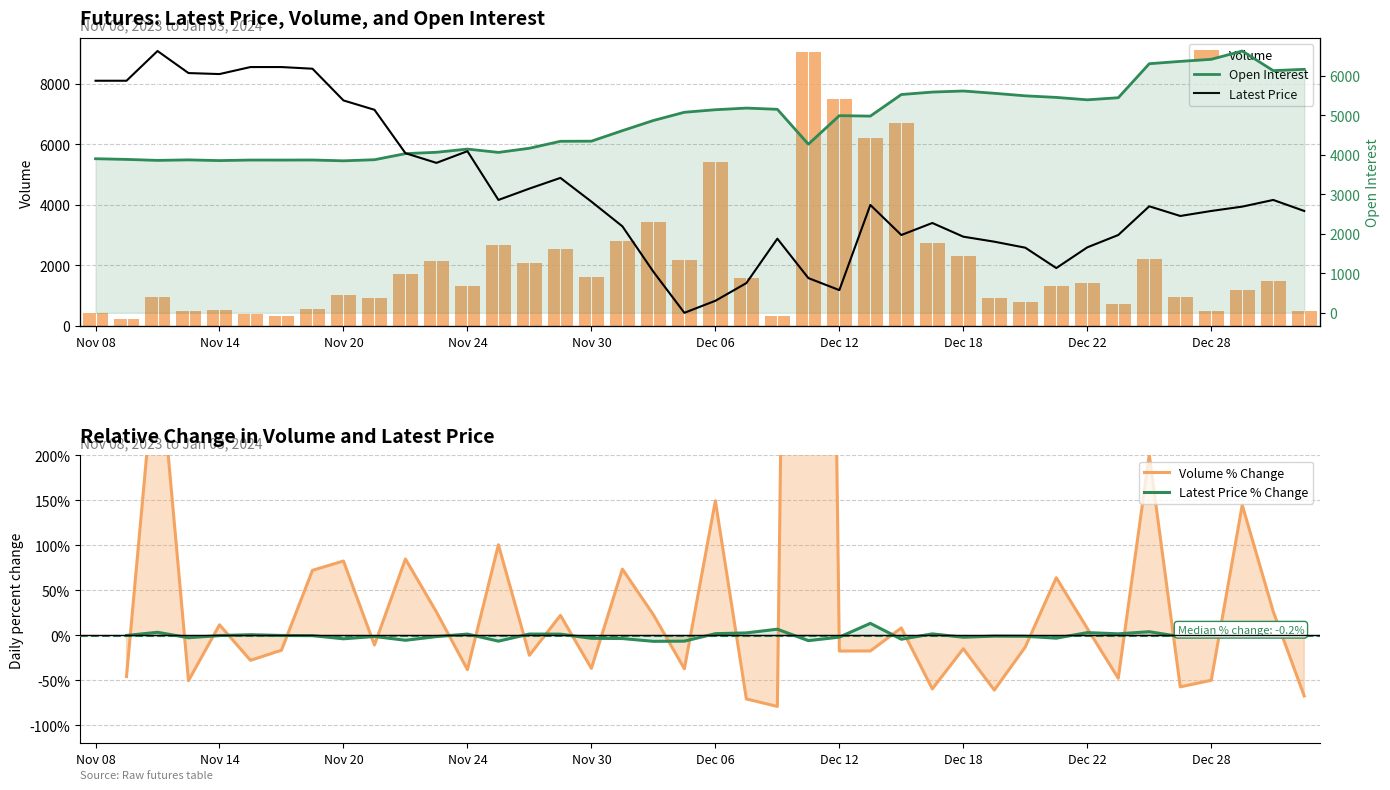

How many groups of bars are there?

40